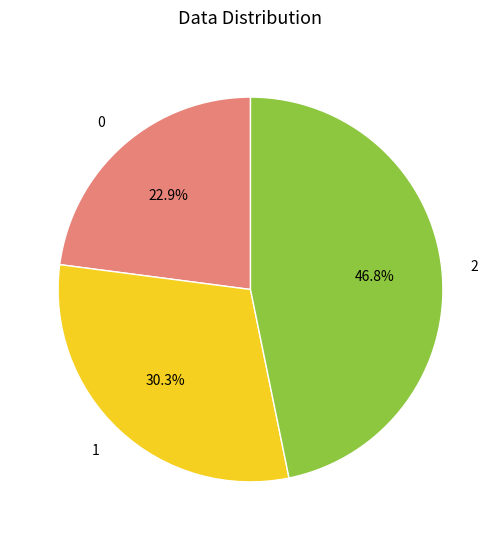

Does any single category account for the majority?

No